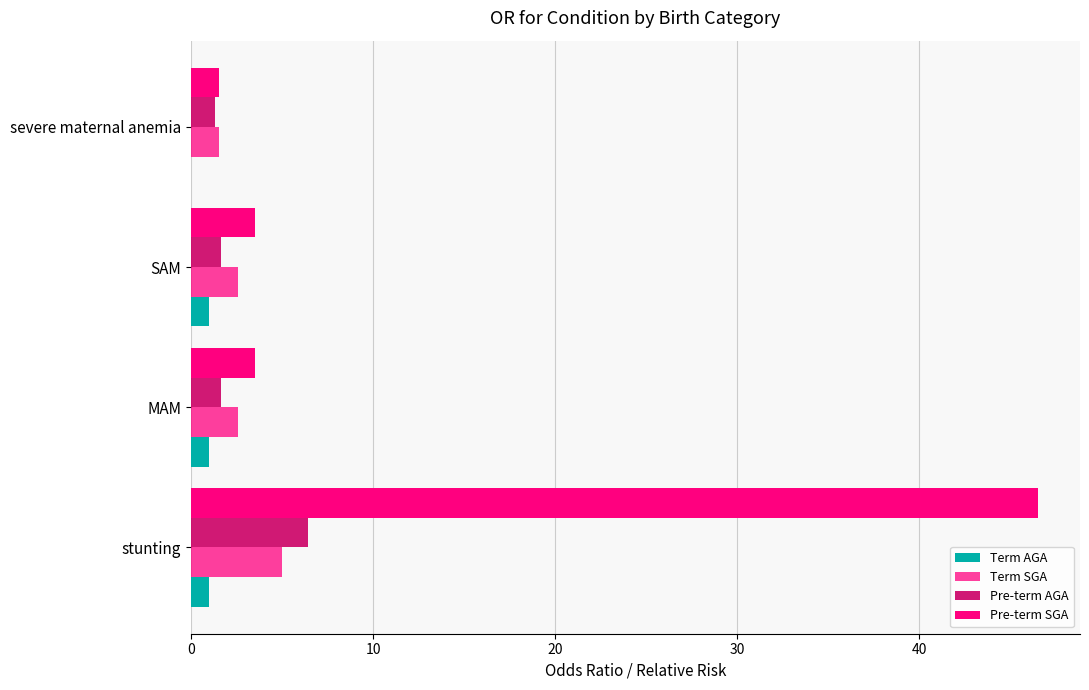

At how many categories does at least one series exceed 22?

1